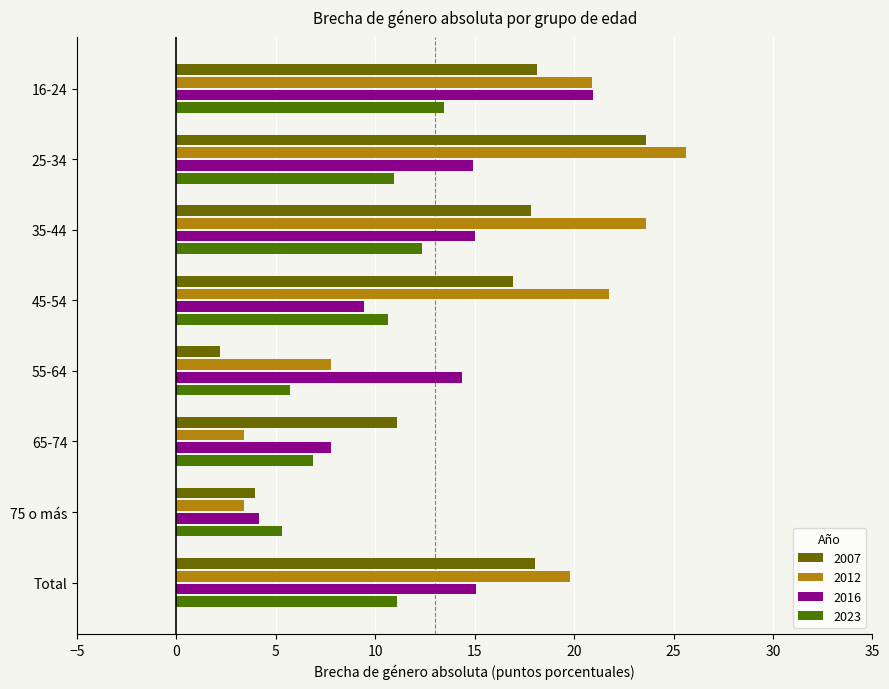

Which series has the widest spread of values?

2012